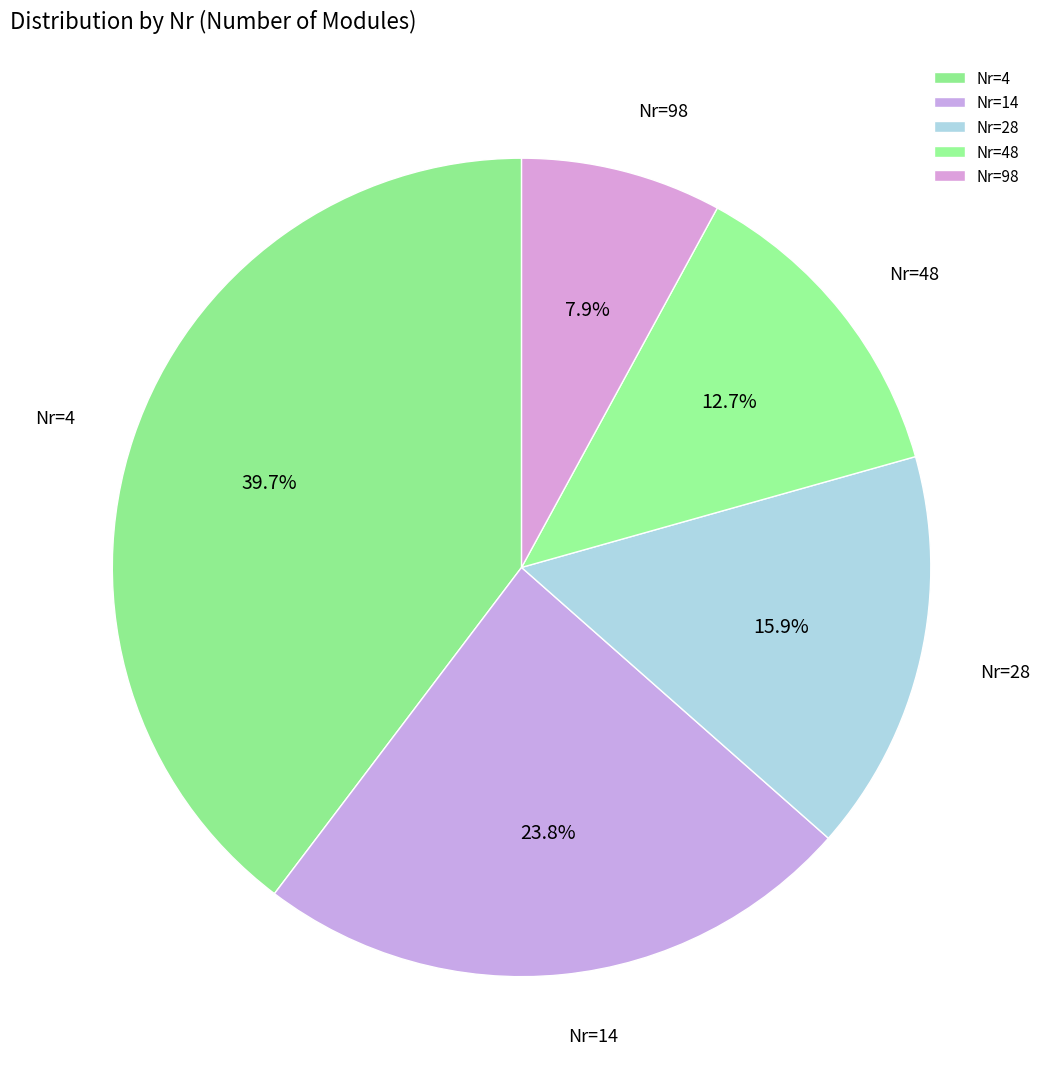

Rank the categories by value from lowest to highest.

Nr=98, Nr=48, Nr=28, Nr=14, Nr=4